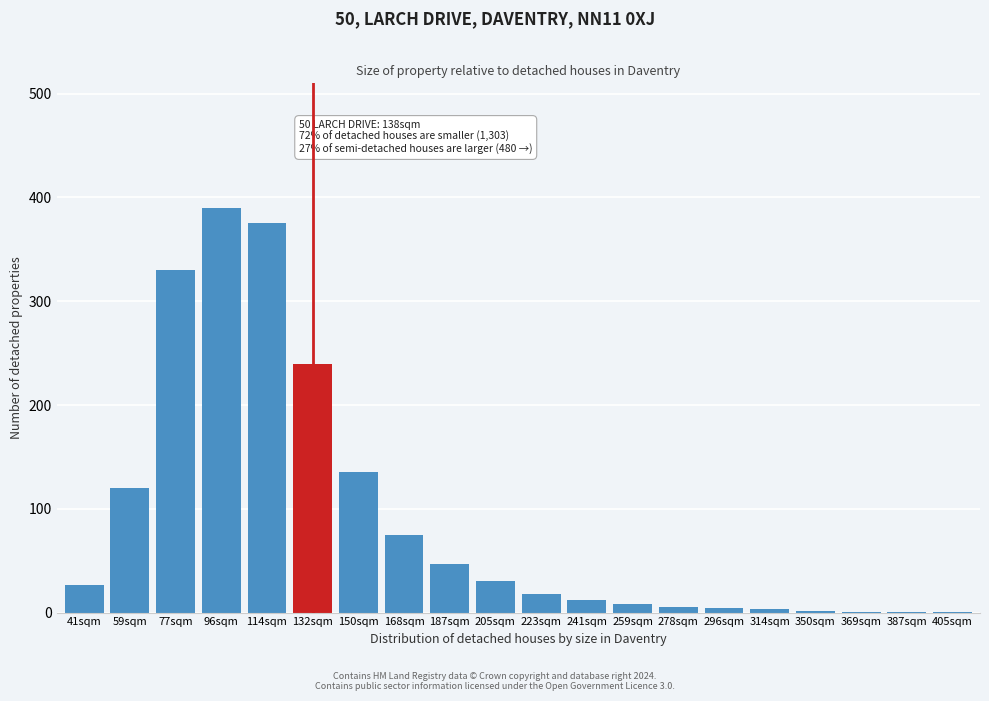

What is the greatest value displayed?

390